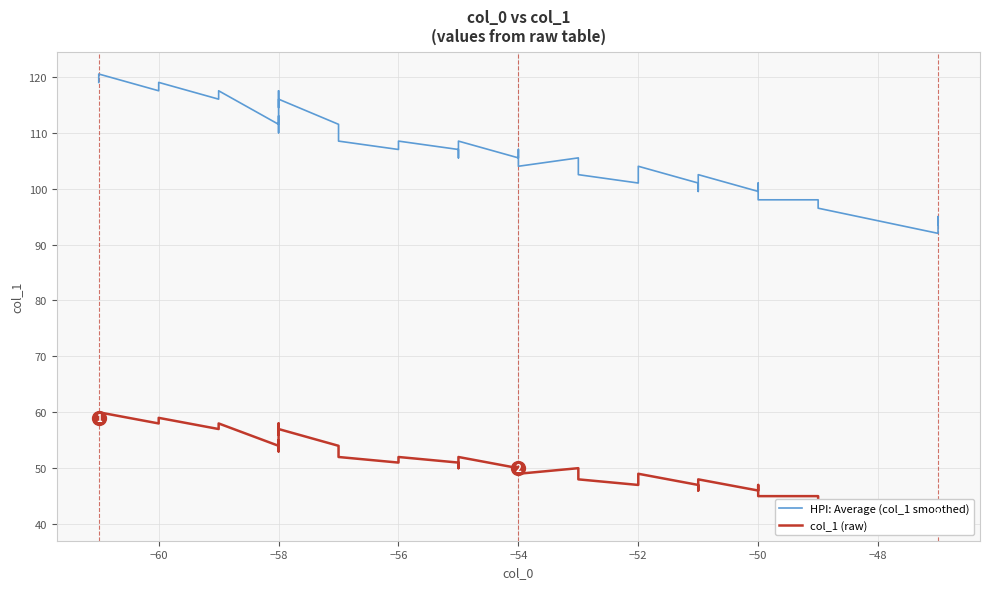

What are all the series names shown in the legend?

HPI: Average (col_1 smoothed), col_1 (raw)